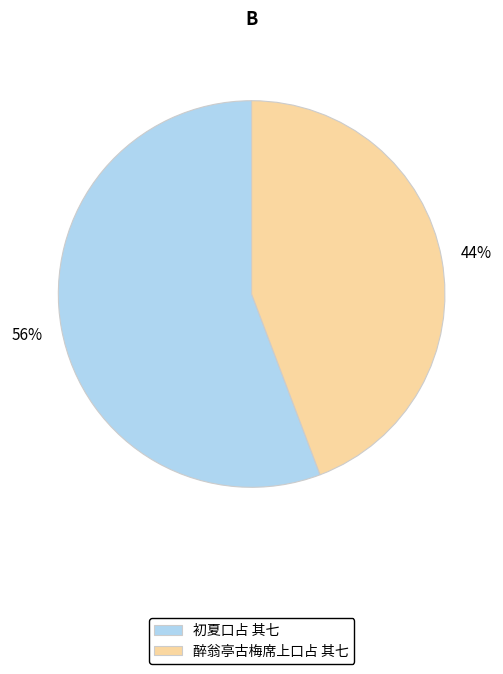

How many segments does this pie chart have?

2